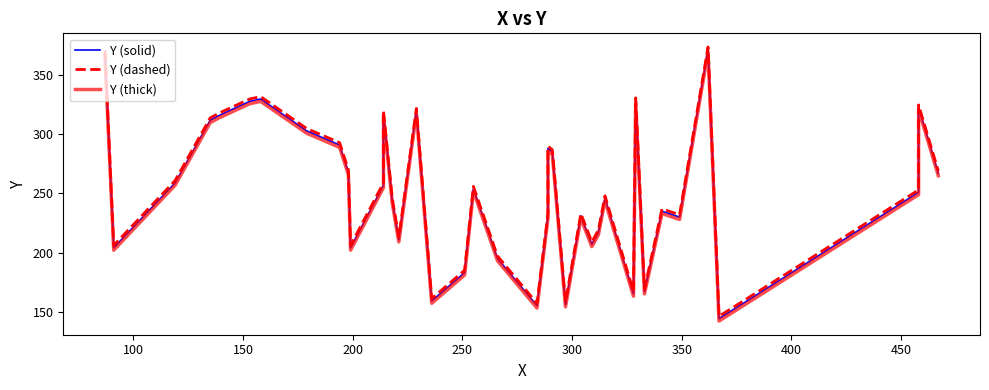

Is the value of Y (thick) at 13 greater than the value of Y (dashed) at 400?

No